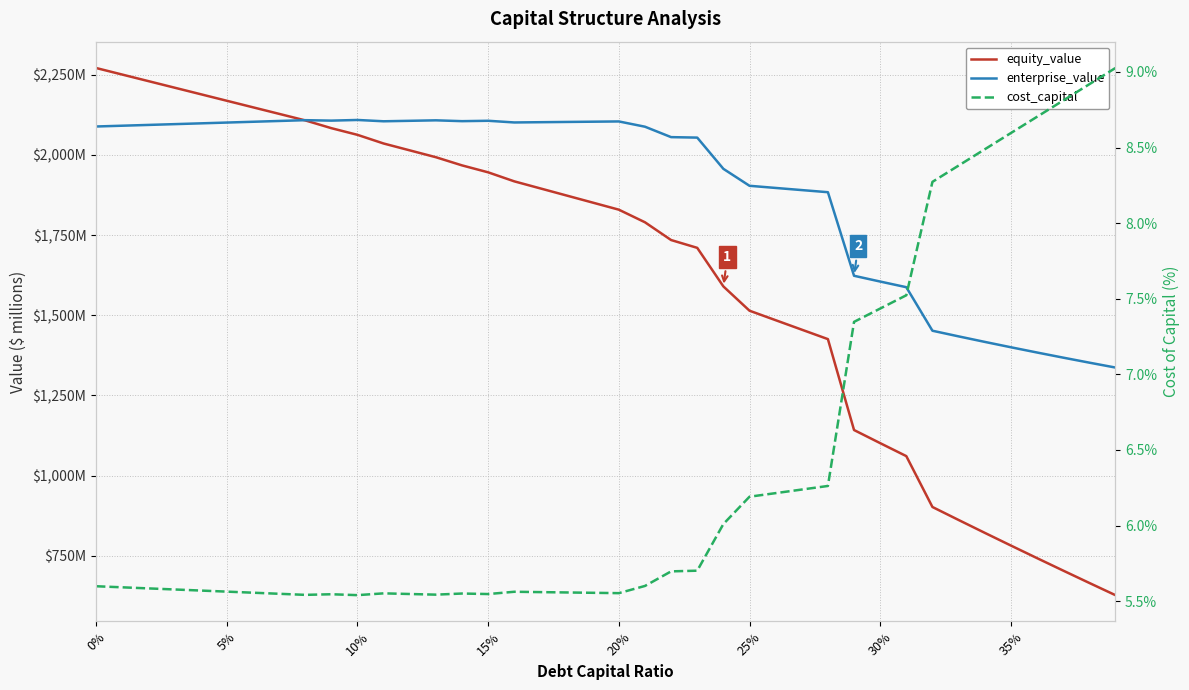

How many interior local valleys does the enterprise_value series have?

4